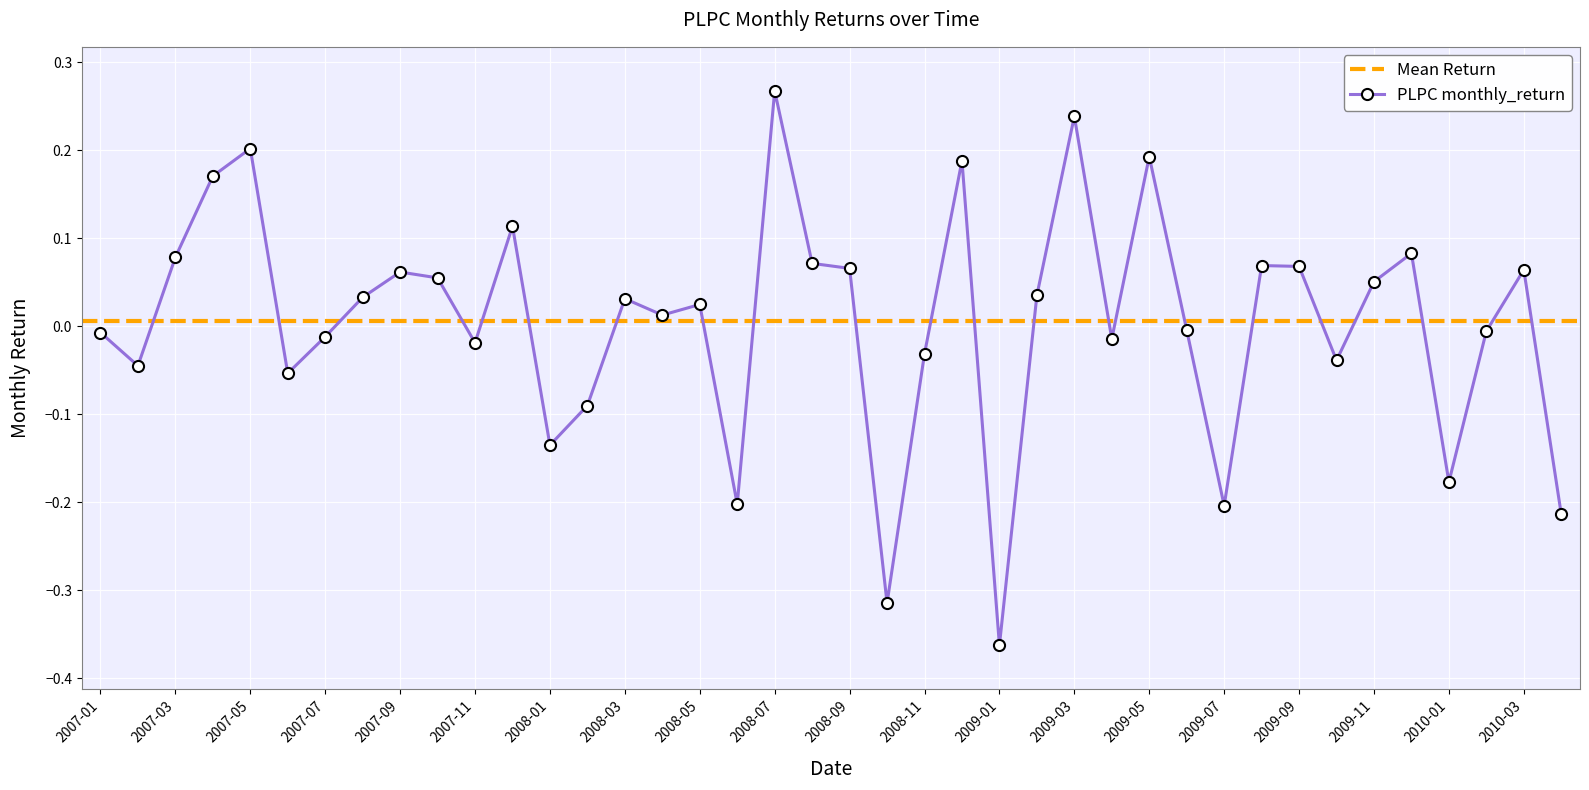

List the labels in order of value, smallest first.

2009-01, 2008-10, 2010-04, 2009-07, 2008-06, 2010-01, 2008-01, 2008-02, 2007-06, 2007-02, 2009-10, 2008-11, 2007-11, 2009-04, 2007-07, 2007-01, 2010-02, 2009-06, 2008-04, 2008-05, 2008-03, 2007-08, 2009-02, 2009-11, 2007-10, 2007-09, 2010-03, 2008-09, 2009-09, 2009-08, 2008-08, 2007-03, 2009-12, 2007-12, 2007-04, 2008-12, 2009-05, 2007-05, 2009-03, 2008-07